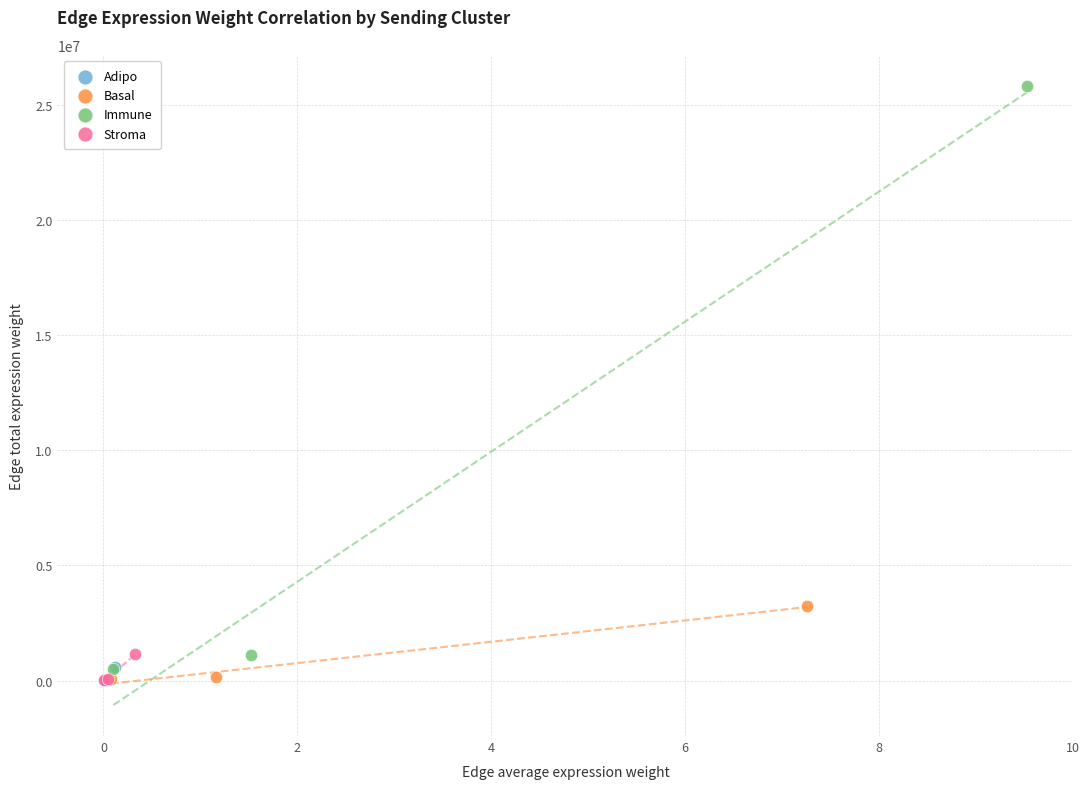

What are all the series names shown in the legend?

Adipo, Basal, Immune, Stroma